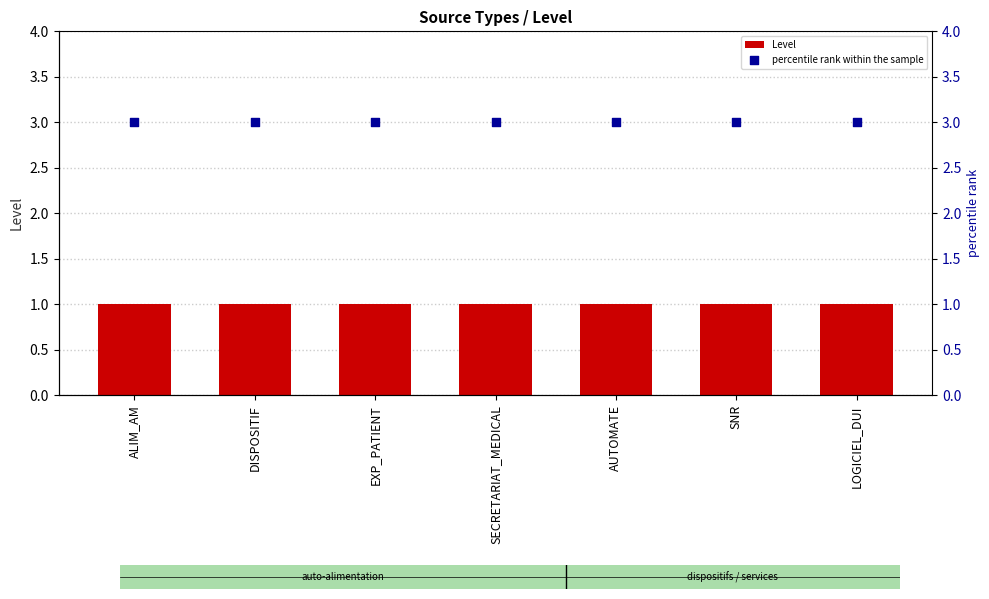

Is the value of Level at ALIM_AM greater than the value of percentile rank within the sample at LOGICIEL_DUI?

No